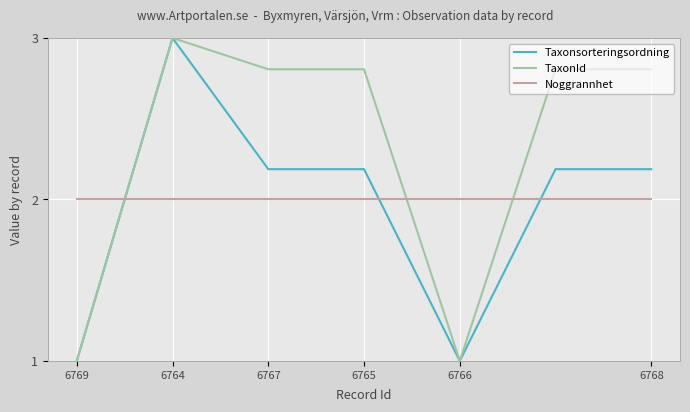

What is the smallest value displayed?

1.0